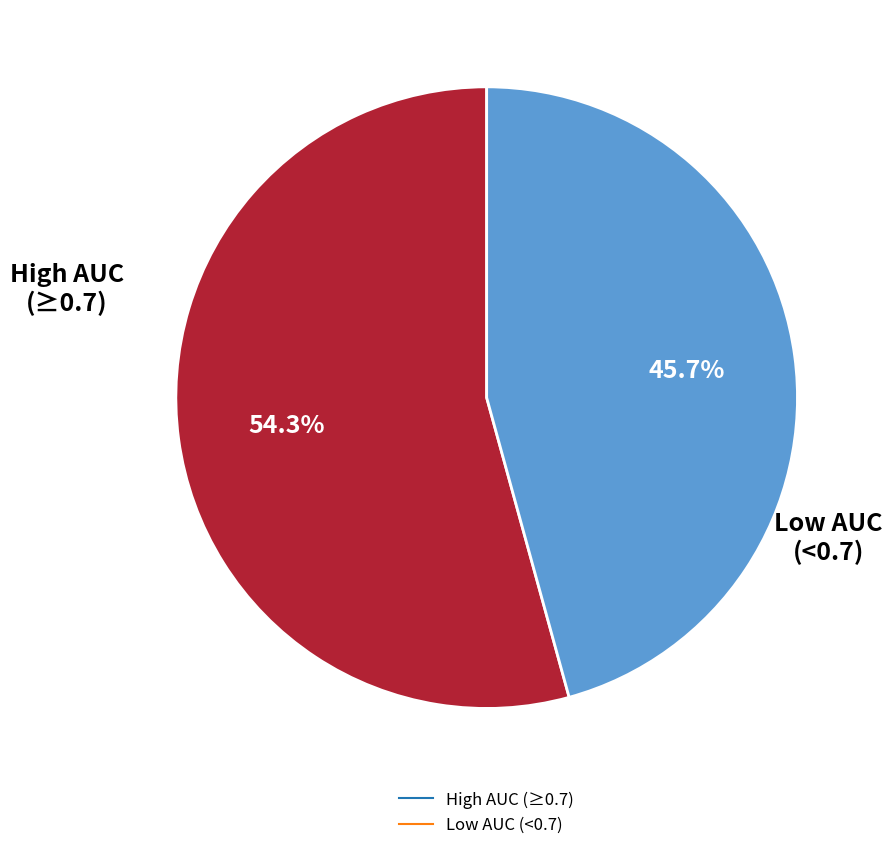

Is there any slice that represents more than half of the pie?

Yes